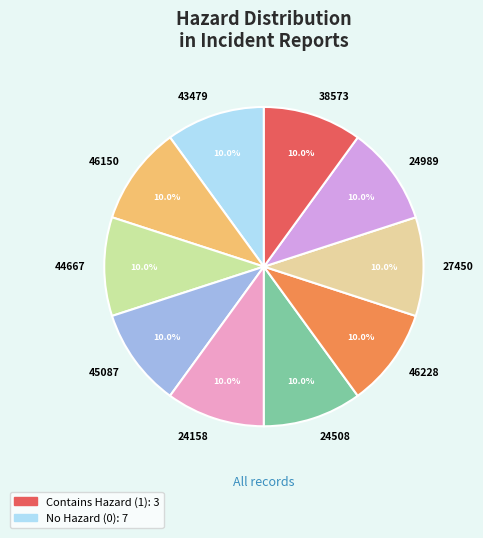

Approximately how many times larger is the value at 38573 compared to 24508?

1.0